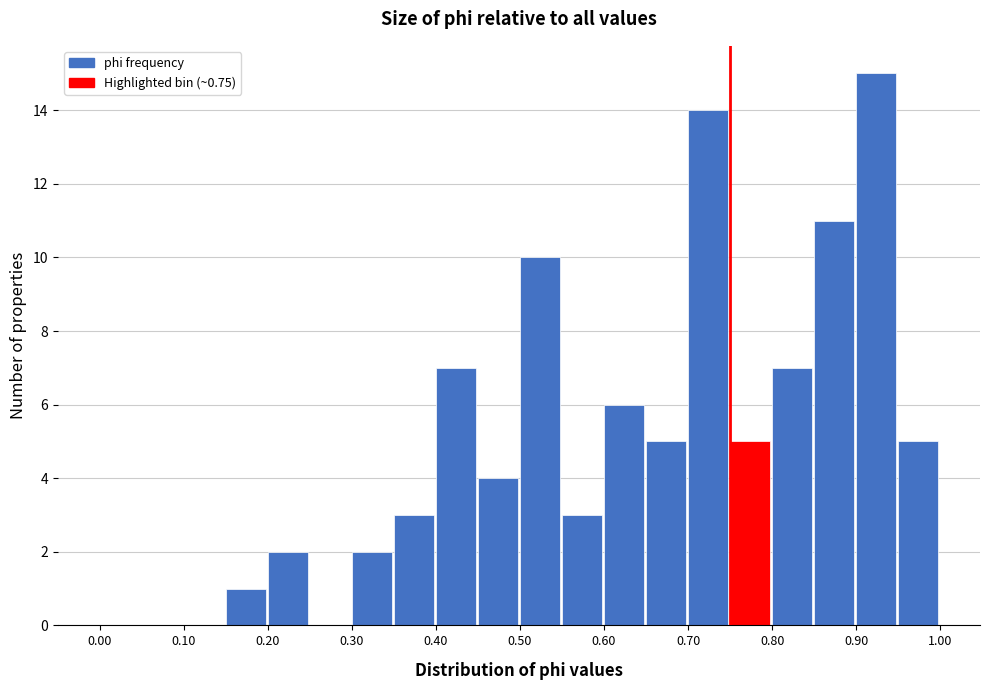

How tall is the bar that spans 0.20 to 0.25 on the x-axis? The values are not printed on the chart, so give them approximately, as read against the axis.

2